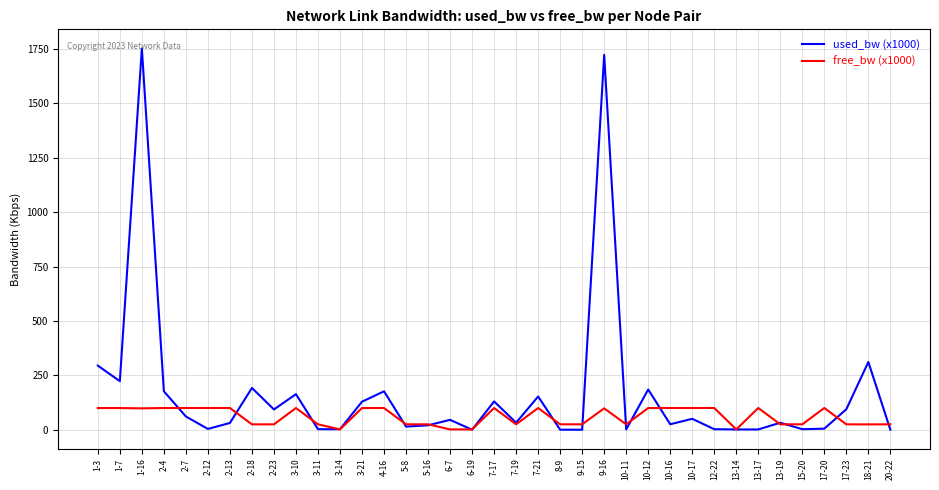

Is this an area chart (filled region under the line)?

No